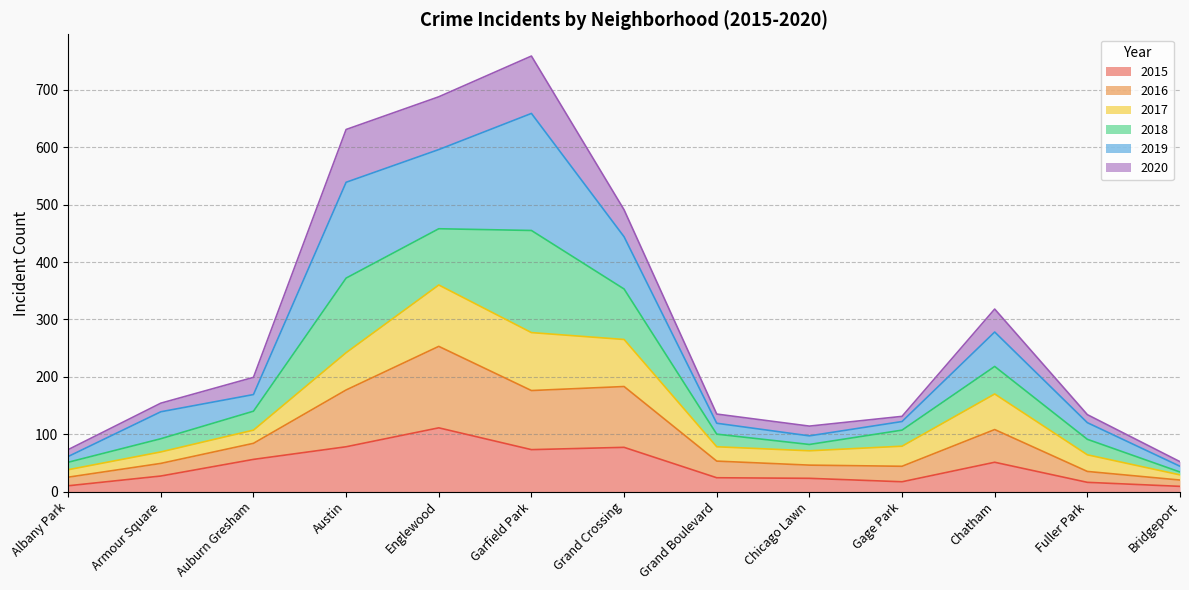

At which label is 2020 closest to 405?

Grand Crossing